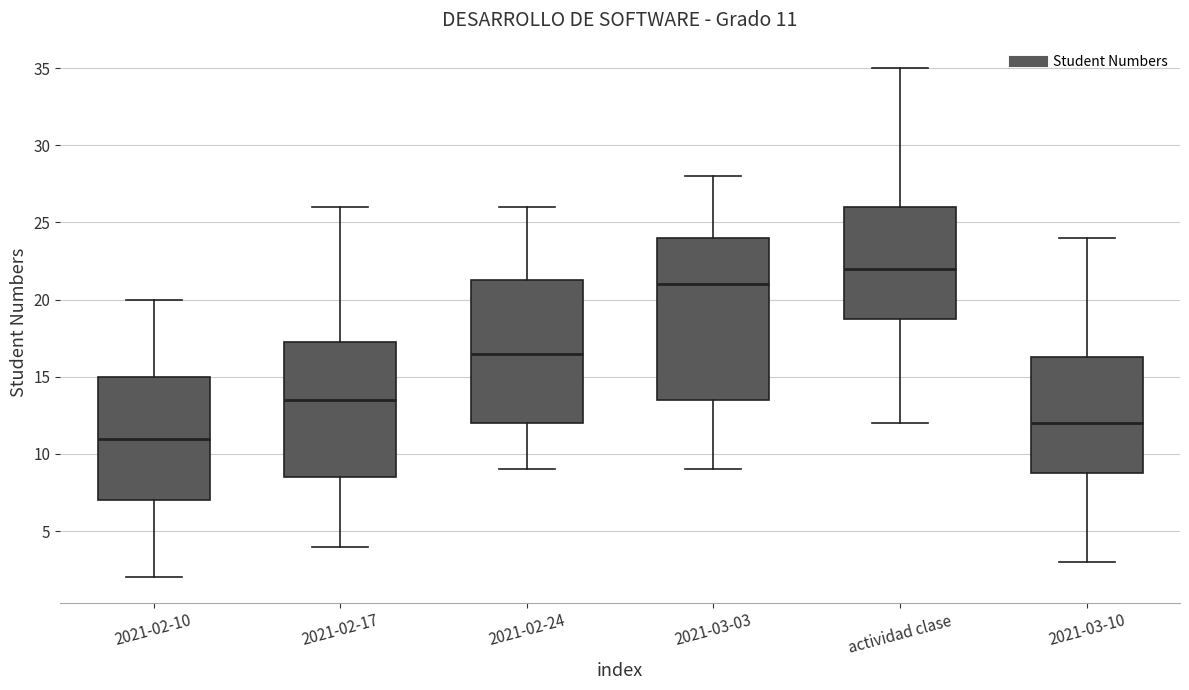

Which box has the lowest median line?

2021-02-10